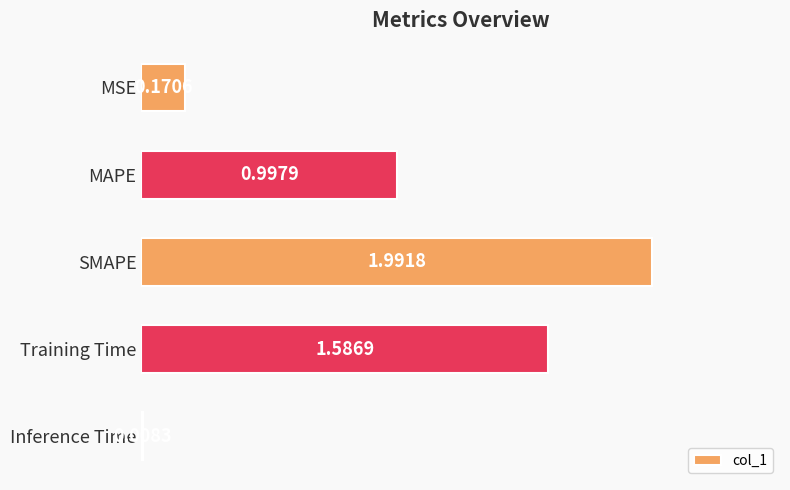

What is the change in value from MAPE to SMAPE?

+1.0